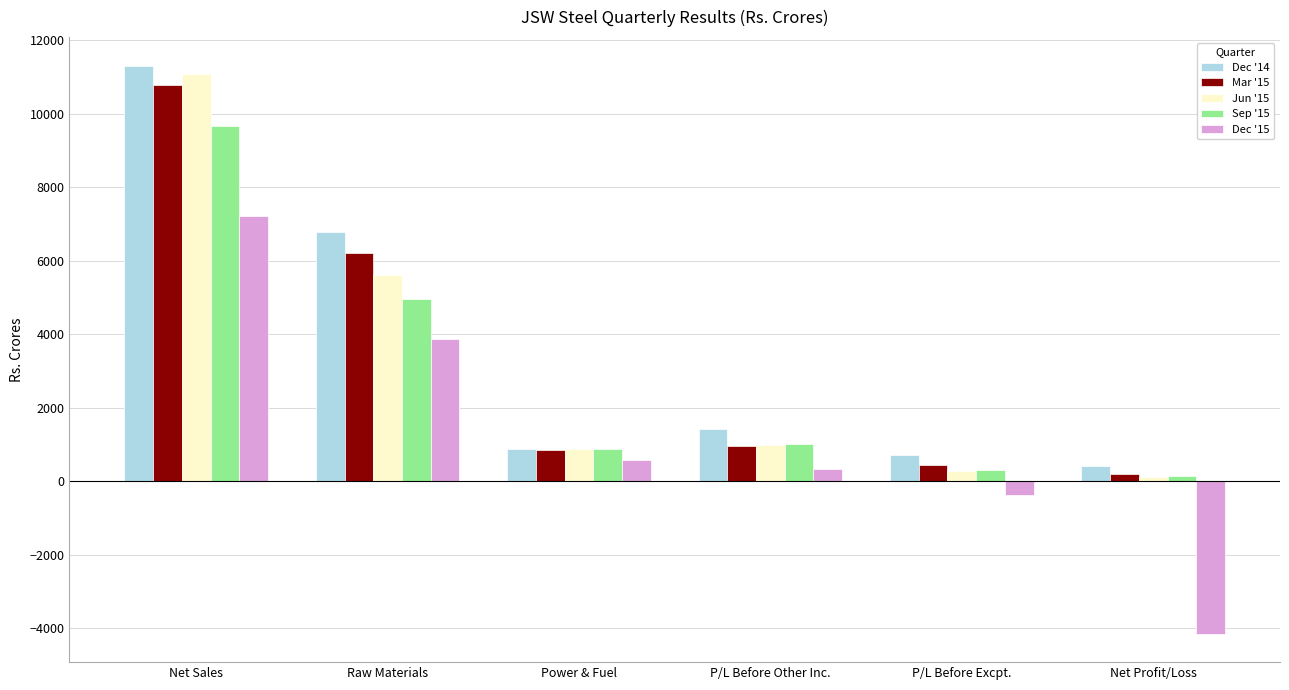

What is the label of the 3rd bar from the right?

P/L Before Other Inc.